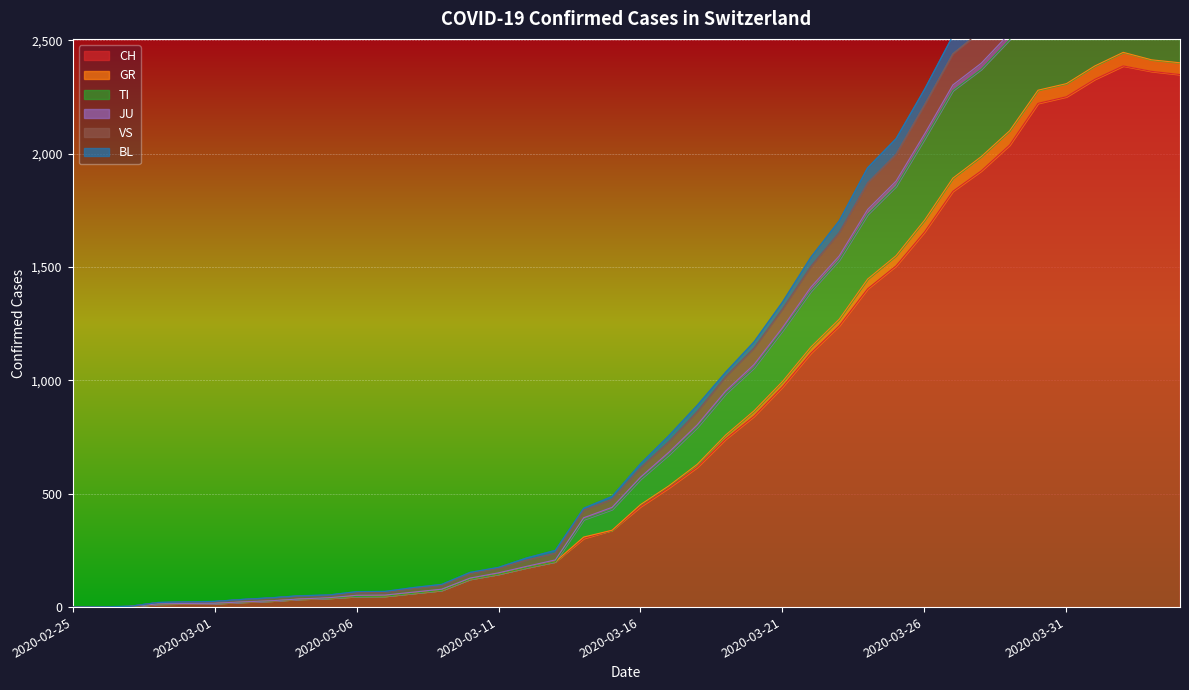

Where is the first local maximum for GR?

2020-04-02